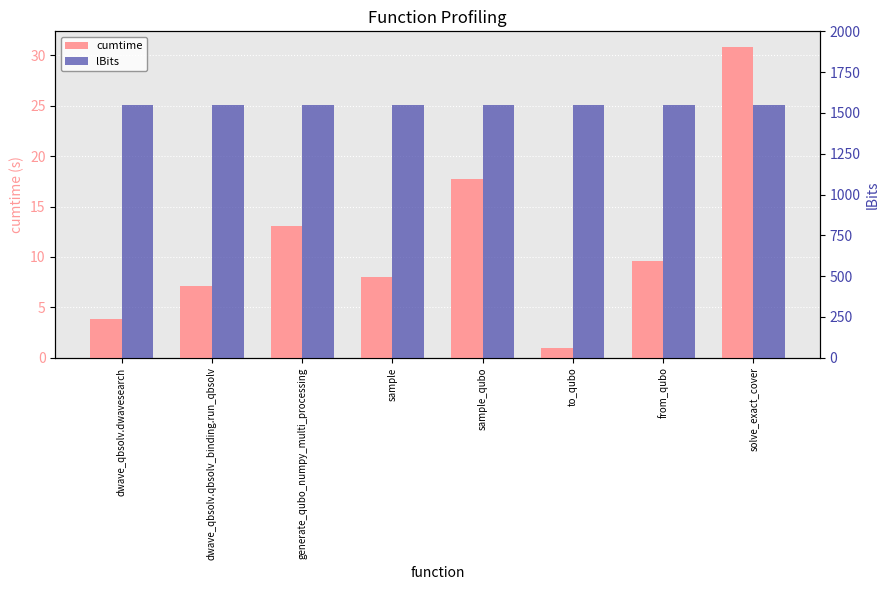

At which label does lBits reach its peak?

dwave_qbsolv.dwavesearch